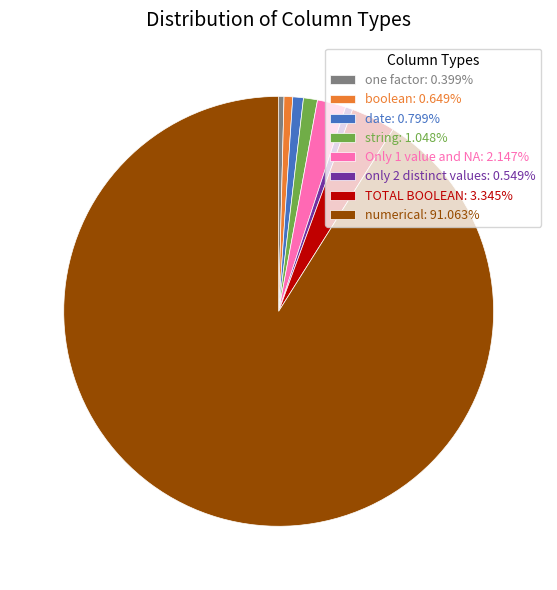

Which slice represents more than half of the pie?

numerical